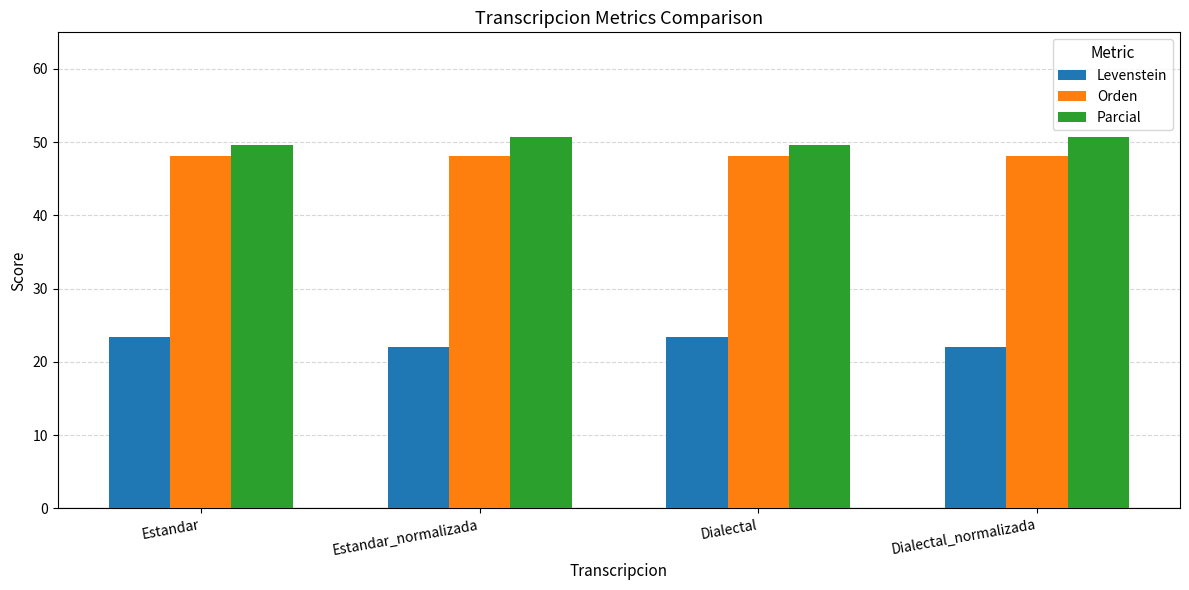

What is the value of the Parcial bar at the 3rd from the left?

49.6